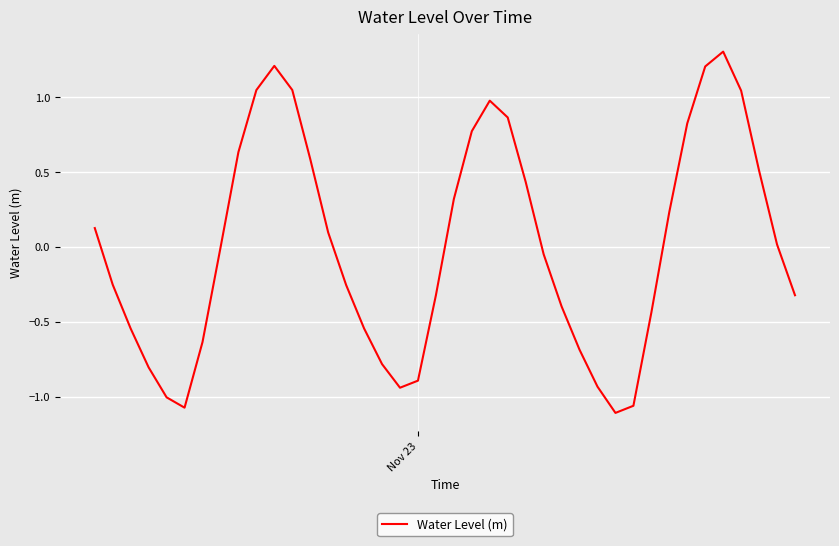

How many lines are shown in the chart?

1